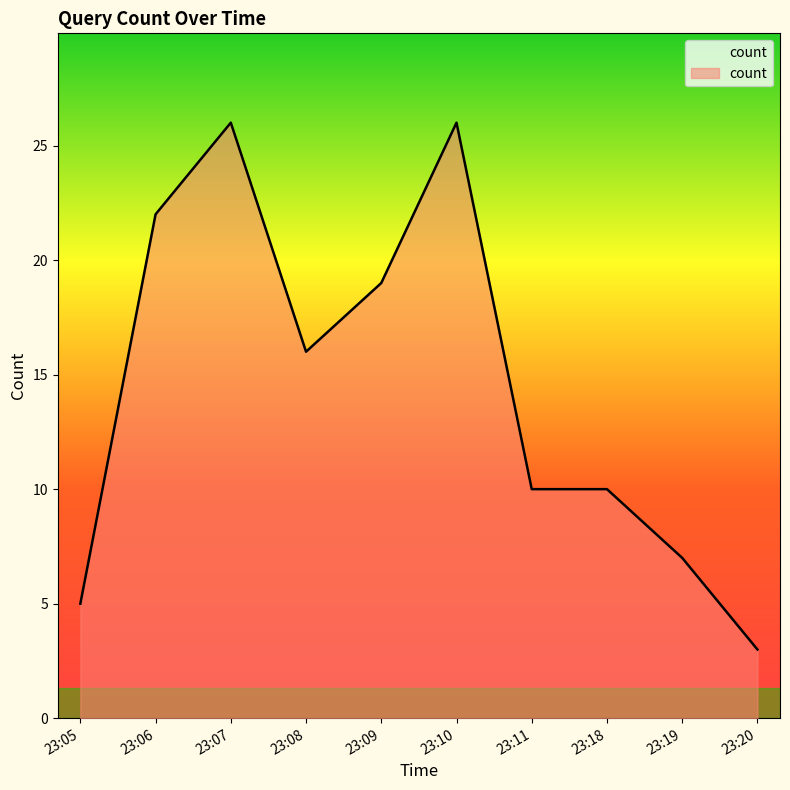

Approximately how many times larger is the value at 23:10 compared to 23:08?

1.6